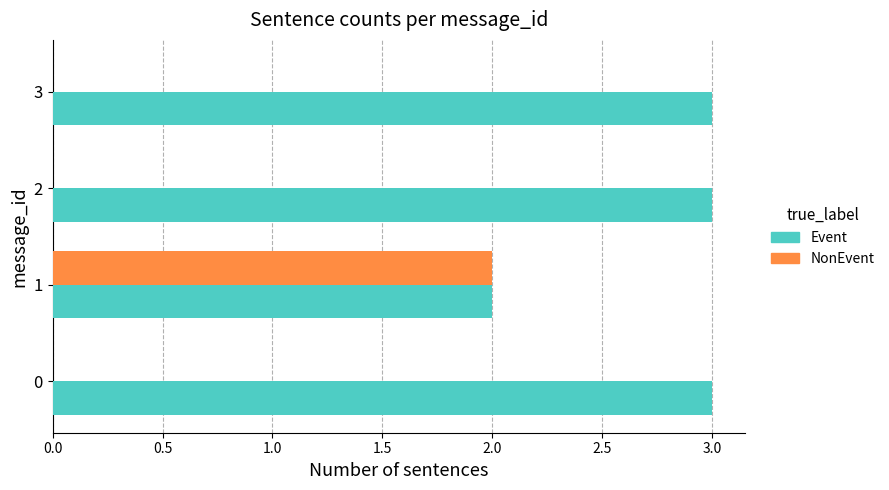

At which category is the sum across all series the highest?

1